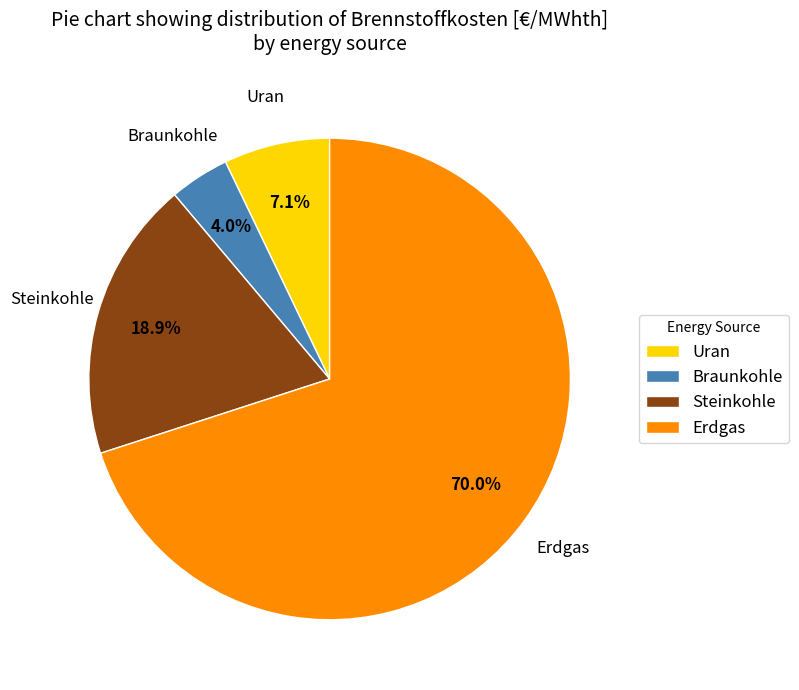

The Erdgas slice represents 80% of the pie. True or false?

False